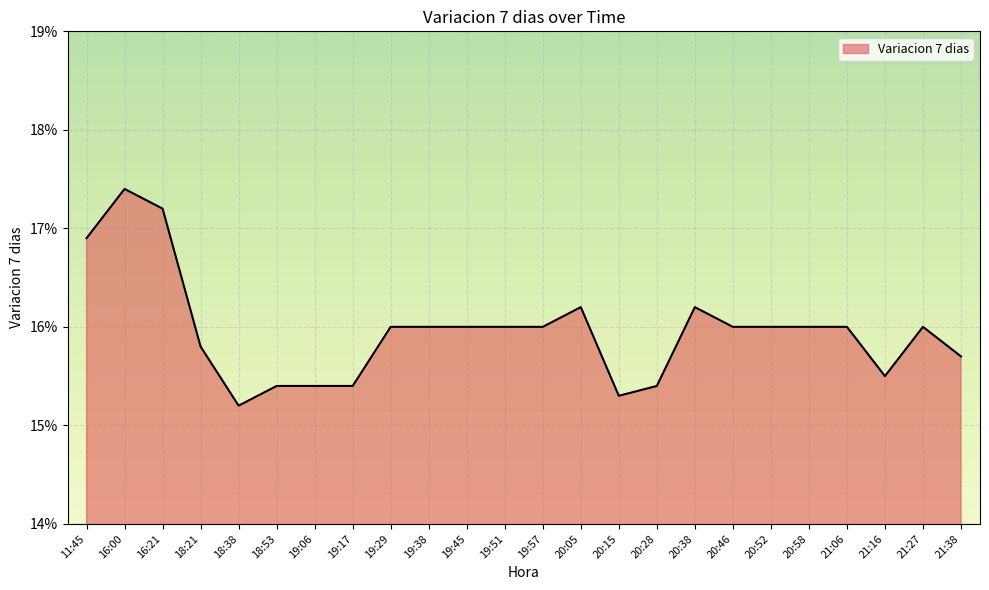

Where is the first local maximum?

16:00